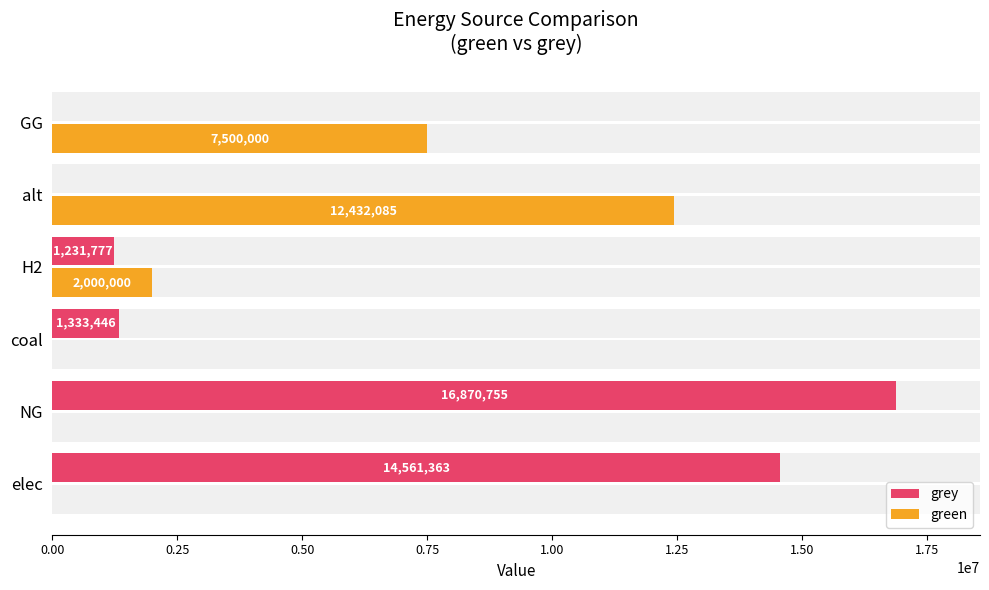

What are all the series names shown in the legend?

grey, green